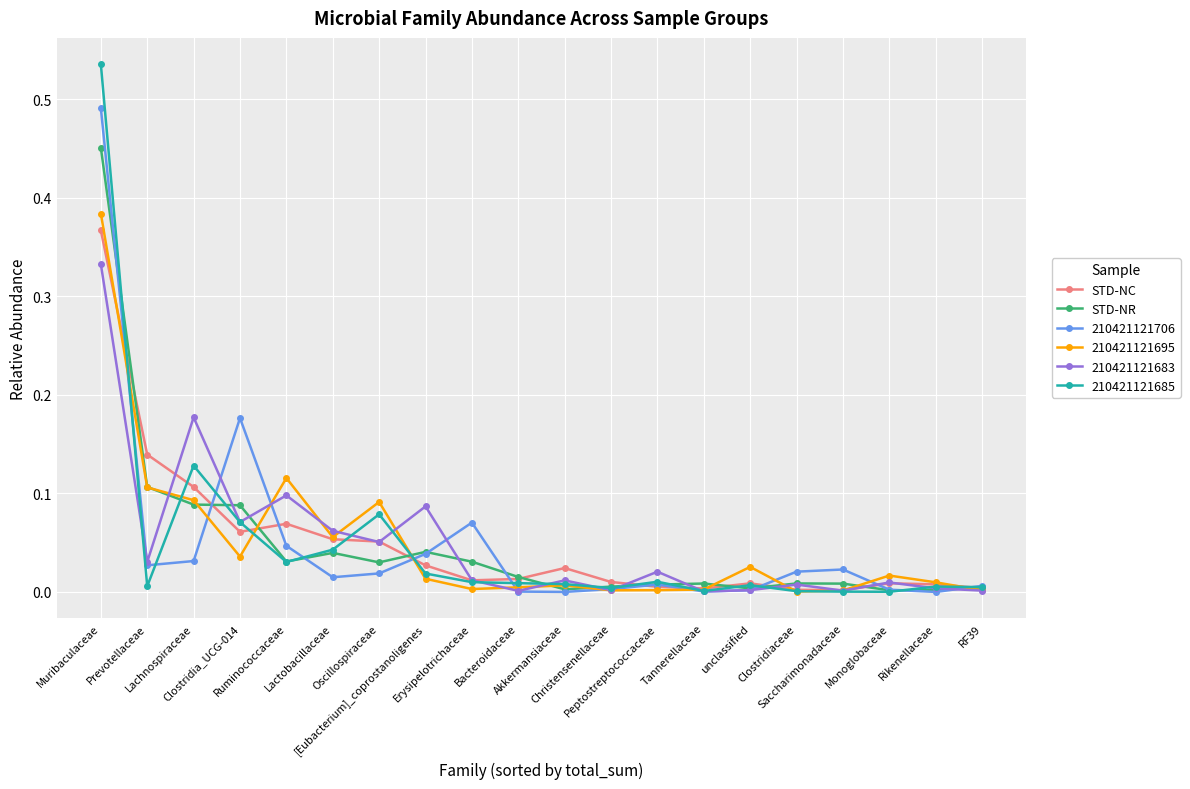

Which series has the widest spread of values?

210421121685